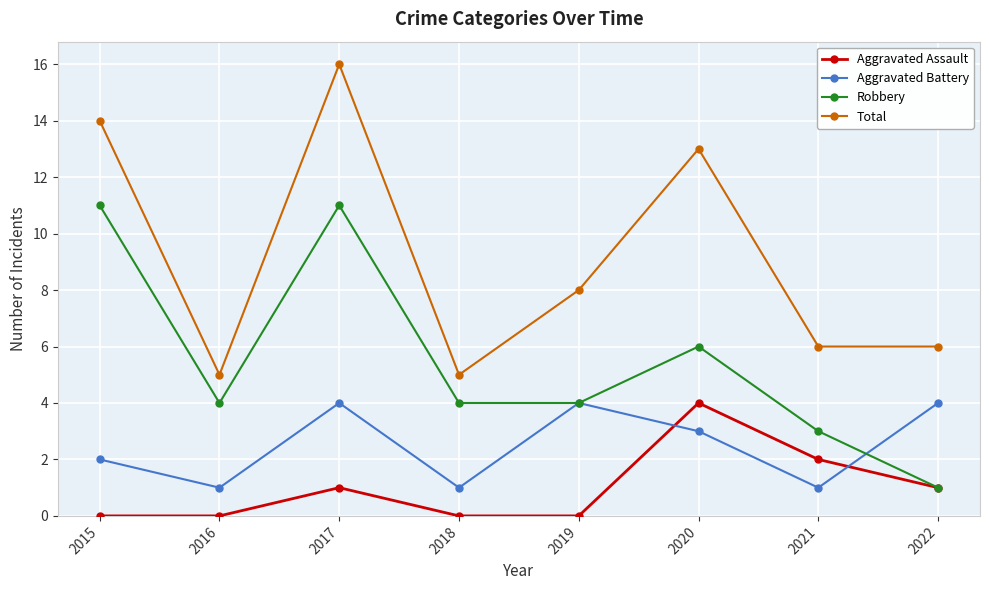

List the series in order of their overall mean, lowest first.

Aggravated Assault, Aggravated Battery, Robbery, Total